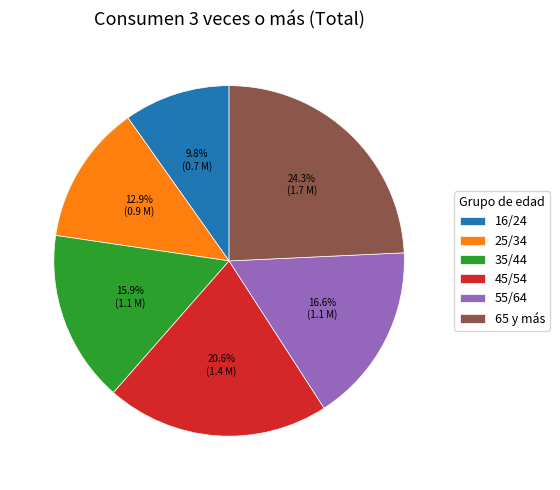

To the nearest percent, what is the difference between the largest and smallest slice percentages?

14%